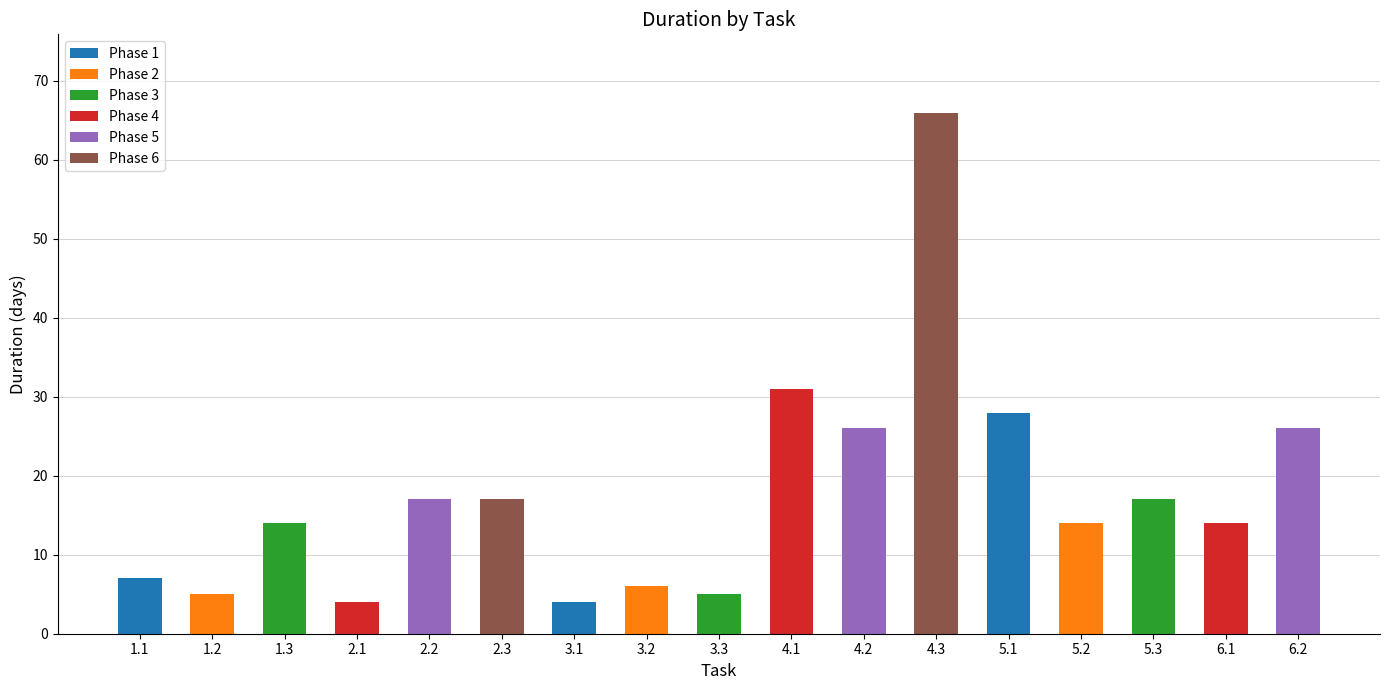

What is the label of the 4th bar from the left?

2.1